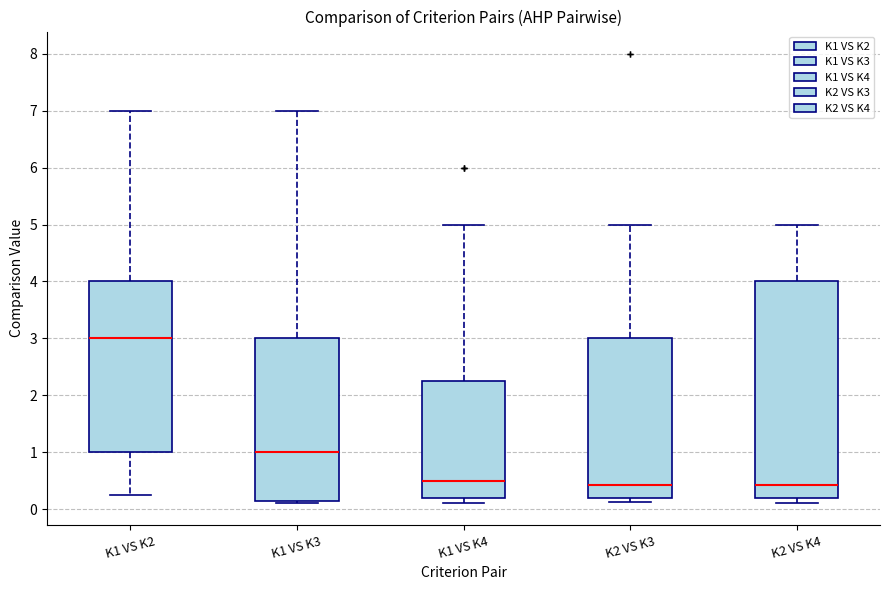

Reading left to right, transcribe this box plot: for each box, give where its median line is, the range the box spans, and where its two whiskers end, as read against the y-axis. The values are not printed on the chart, so give them approximately, as read against the axis.

K1 VS K2: median 3.0, box 1.0 to 4.0, whiskers 0.3 to 7.0
K1 VS K3: median 1.0, box 0.1 to 3.0, whiskers 0.1 (just below the box's lower edge) to 7.0
K1 VS K4: median 0.5, box 0.2 to 2.3, whiskers 0.1 to 5.0
K2 VS K3: median 0.4, box 0.2 to 3.0, whiskers 0.1 to 5.0
K2 VS K4: median 0.4, box 0.2 to 4.0, whiskers 0.1 to 5.0